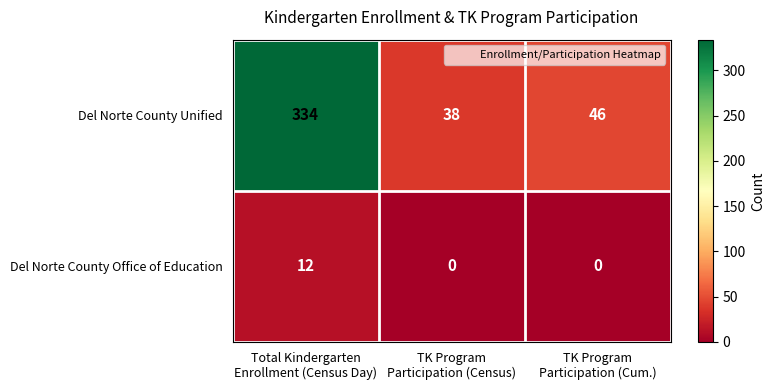

What is the lowest value of the Del Norte County Unified series?

38